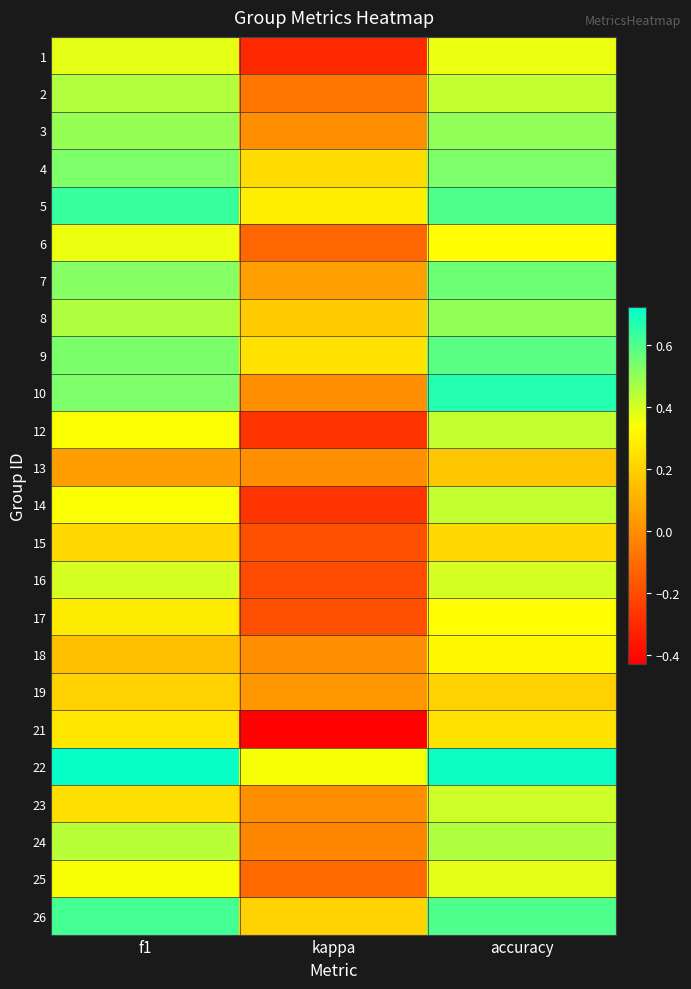

What is the spread (max minus min) of values at f1?

0.7